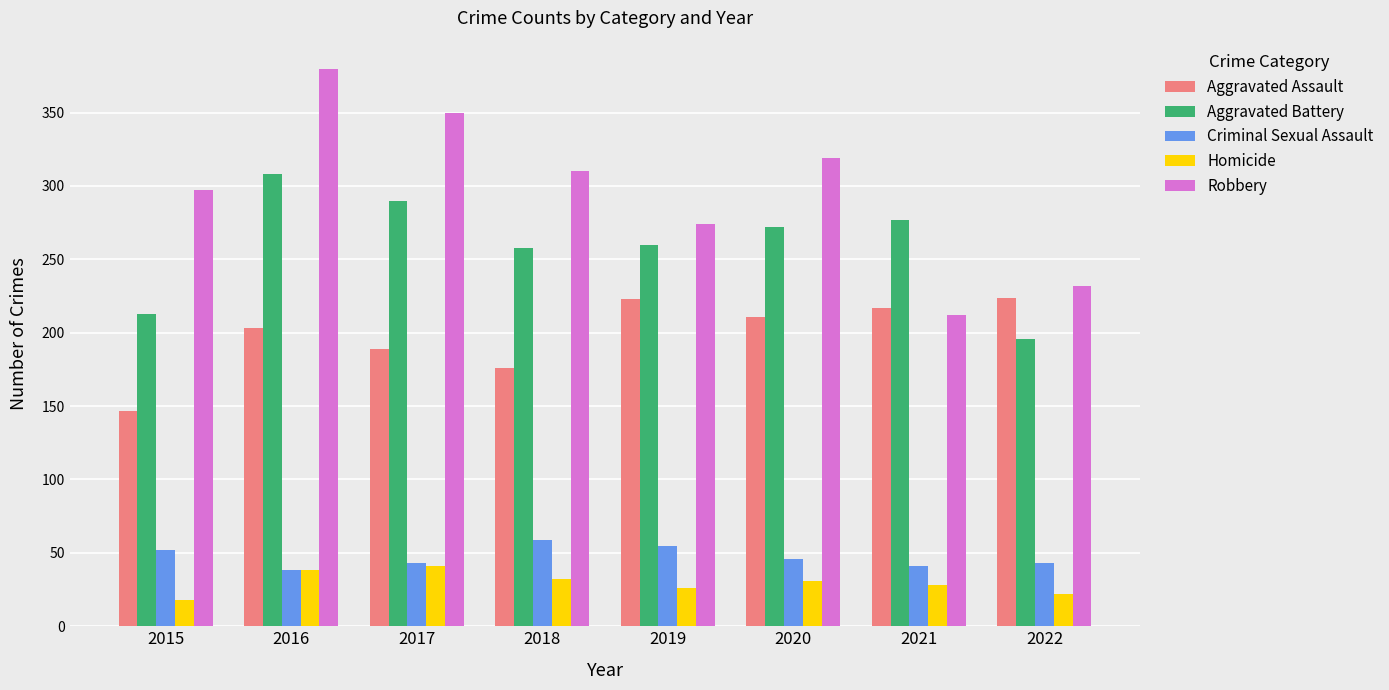

What is the difference between the maximum and minimum values in the Robbery series?

168